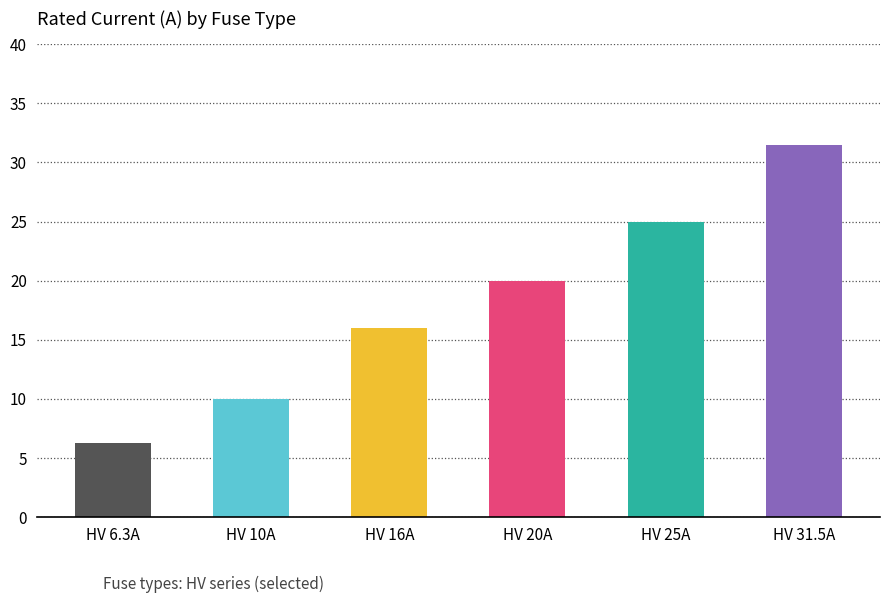

List the labels in order of value, largest first.

HV 31.5A, HV 25A, HV 20A, HV 16A, HV 10A, HV 6.3A